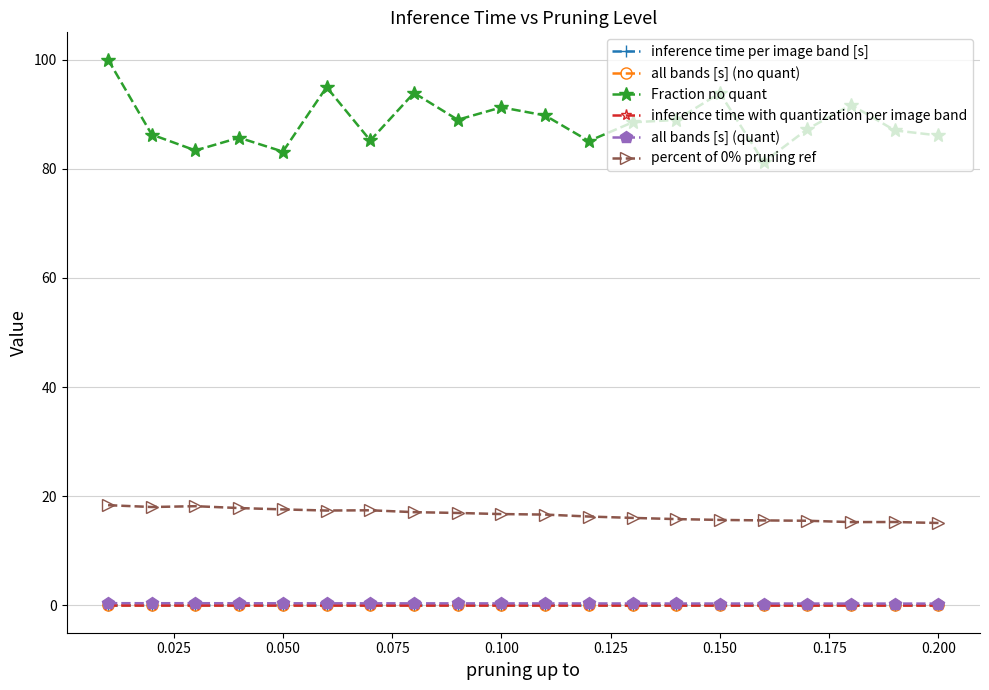

True or false: percent of 0% pruning ref and Fraction no quant intersect in this chart.

False